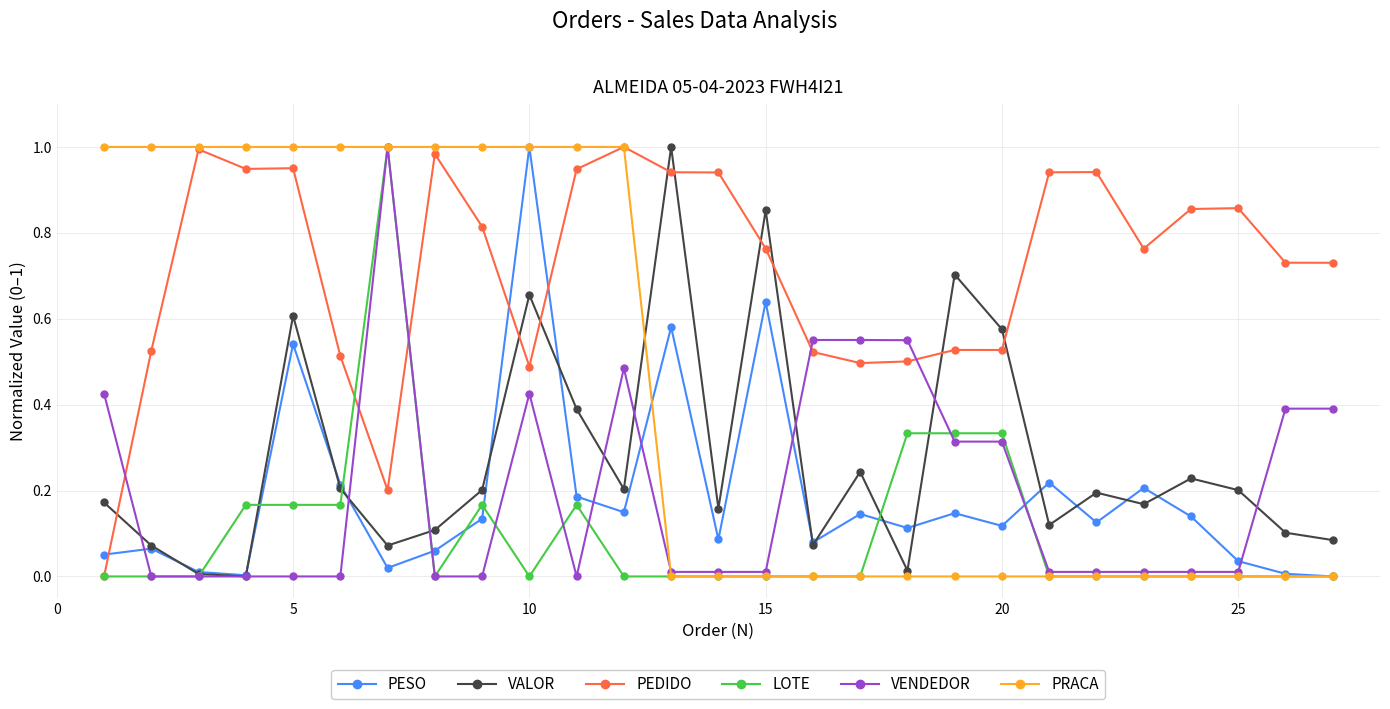

How many times do VALOR and PEDIDO cross each other?

9